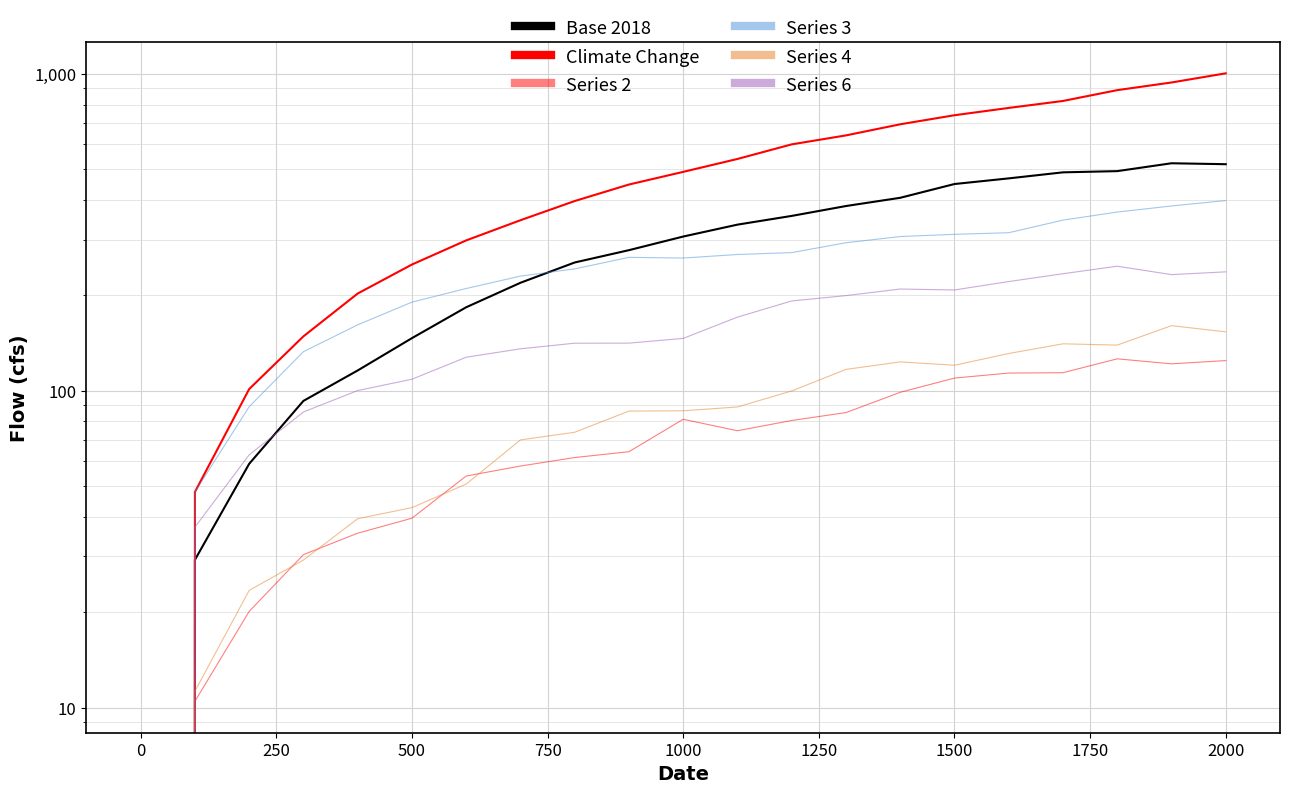

Reading left to right, extract all data points from this chart.

Base 2018: 0.0	29.3	58.8	92.9	115.9	146.6	183.5	219.2	254.0	277.8	306.7	334.5	356.3	382.9	406.5	449.3	468.1	489.1	493.4	522.4	518.9
Climate Change: 0.0	47.9	101.3	148.5	202.7	250.3	298.2	345.3	397.0	447.6	490.7	539.0	599.3	639.7	693.4	740.6	781.0	821.5	888.7	939.6	1004.2
Series 2: 0.0	10.5	20.1	30.4	35.5	39.6	53.8	57.9	61.6	64.2	81.3	74.8	80.6	85.4	98.9	109.7	113.7	114.0	126.1	121.6	124.5
Series 3: 0.0	47.9	89.1	132.9	161.5	190.4	210.3	230.1	242.5	263.7	262.4	269.2	273.0	293.2	306.7	311.7	315.4	345.6	366.4	383.0	398.4
Series 4: 0.0	11.3	23.4	29.2	39.5	42.8	50.8	70.0	74.0	86.3	86.5	88.9	99.9	116.8	123.4	120.4	131.1	140.7	139.4	160.5	153.5
Series 6: 0.0	37.1	62.8	85.7	100.2	108.8	127.6	135.7	141.3	141.4	146.3	170.8	192.1	199.7	209.5	208.0	221.2	234.1	247.2	232.6	237.3